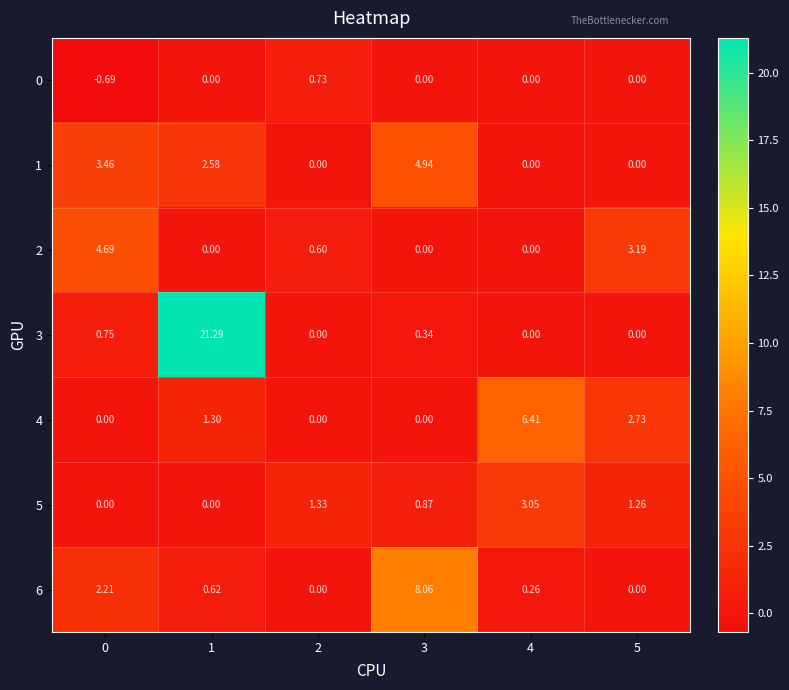

Is the value of 2 at 5 greater than the value of 4 at 2?

Yes